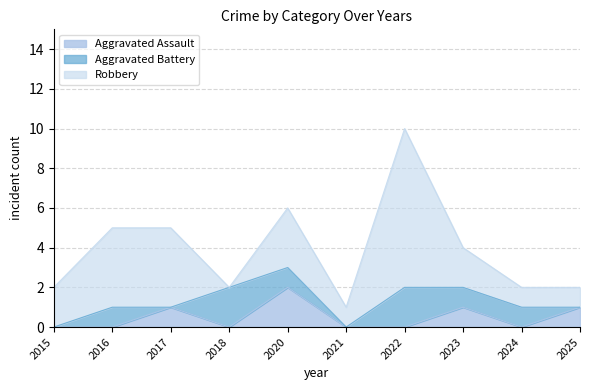

At which category does Aggravated Battery reach its first local valley?

2017